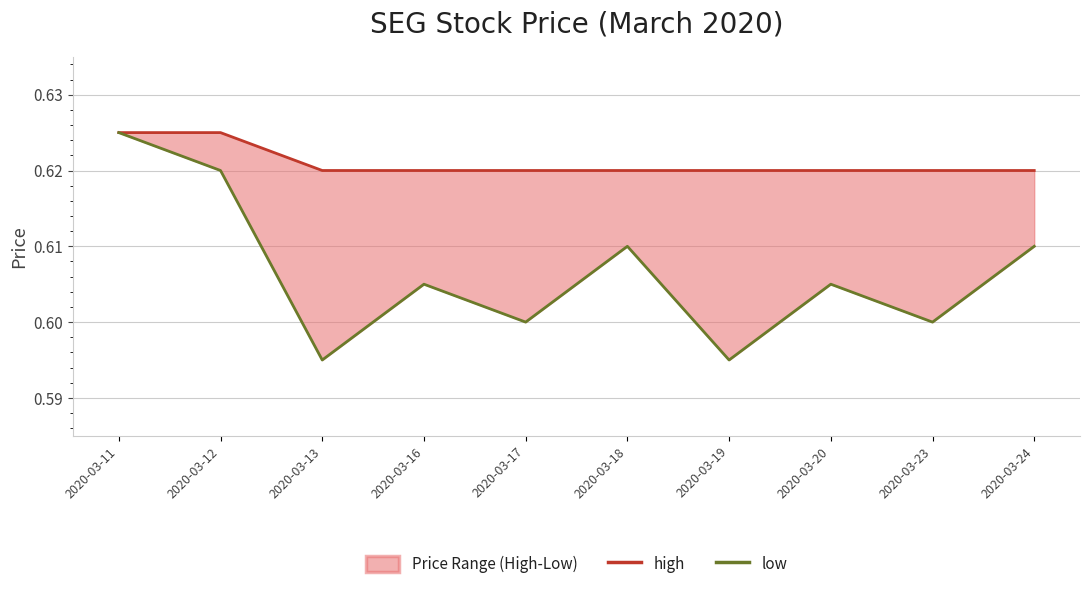

True or false: low and high intersect in this chart.

False